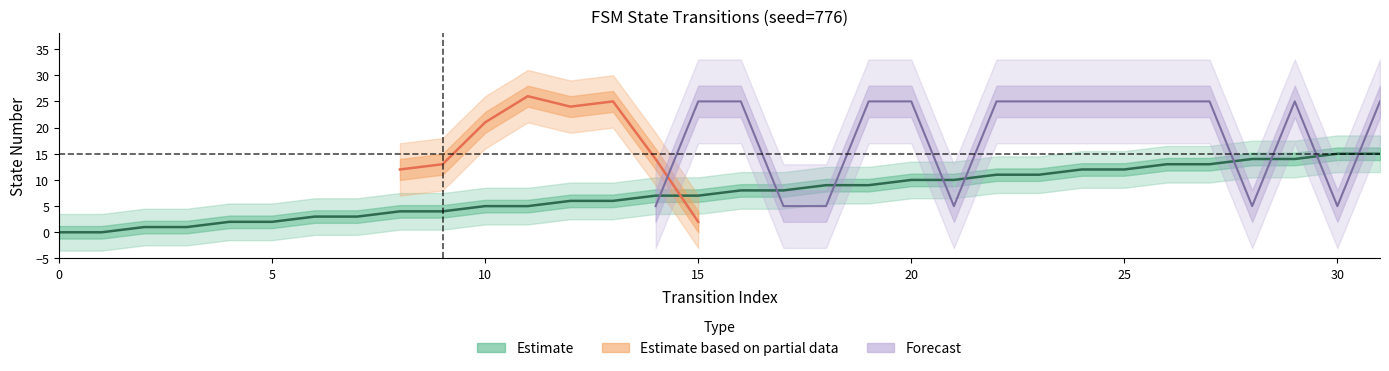

At how many categories does at least one series exceed 15?

17